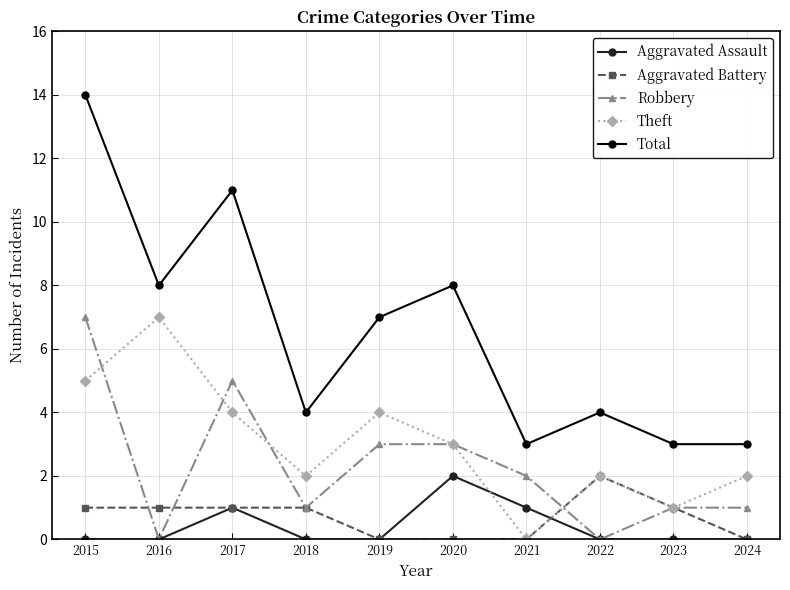

Is it true that Total equals 2 at 2016?

False